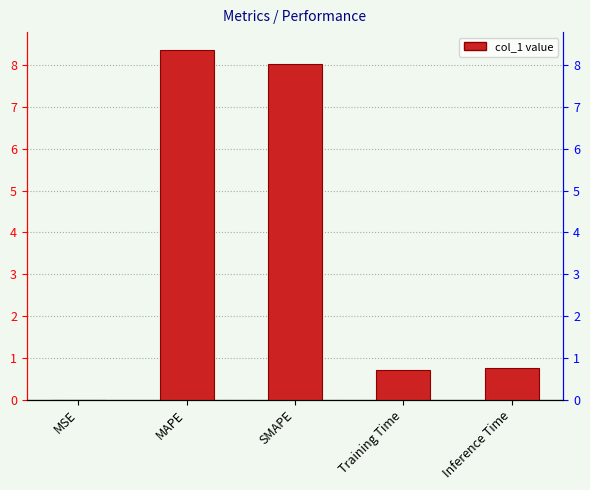

Does the chart contain stacked bars?

No